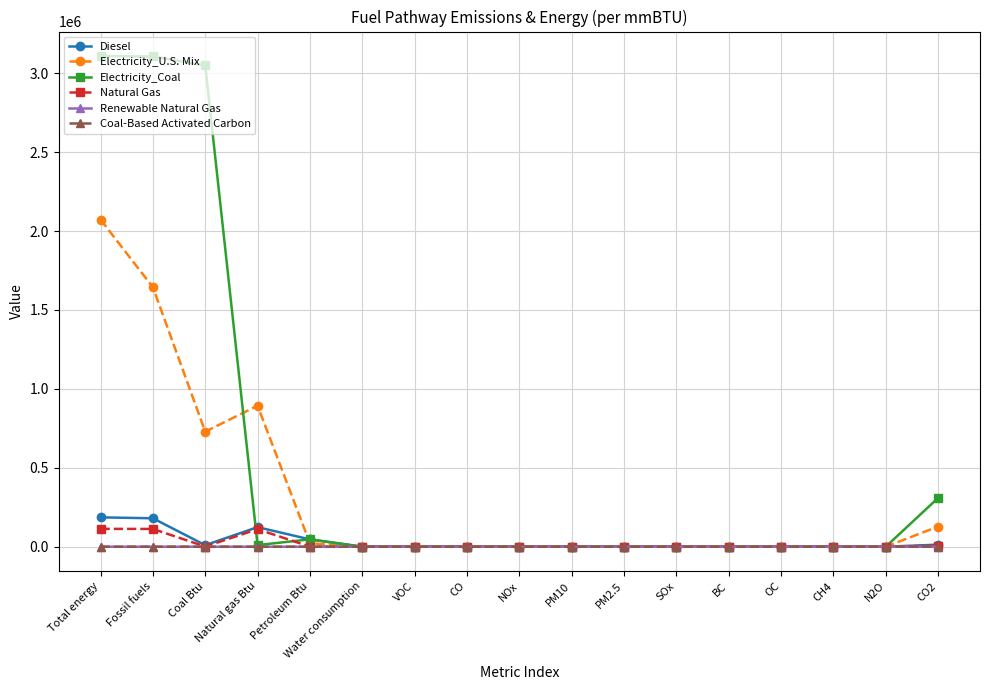

Between Total energy and CH4, which series saw the biggest shift?

Electricity_Coal